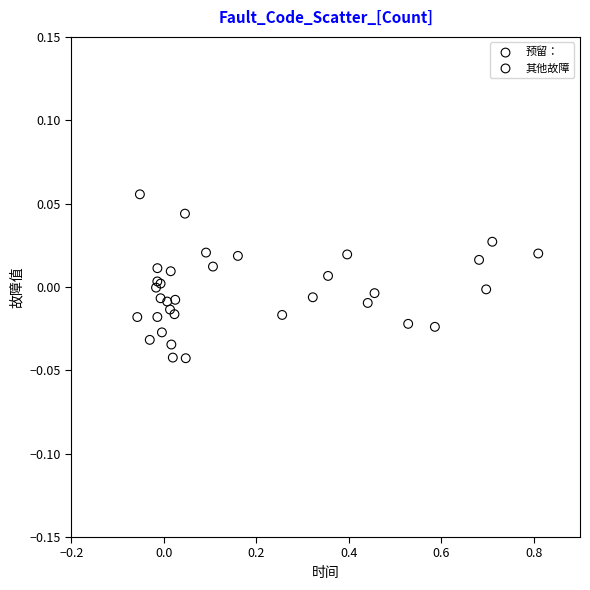

Which series reaches the maximum Y coordinate?

预留：